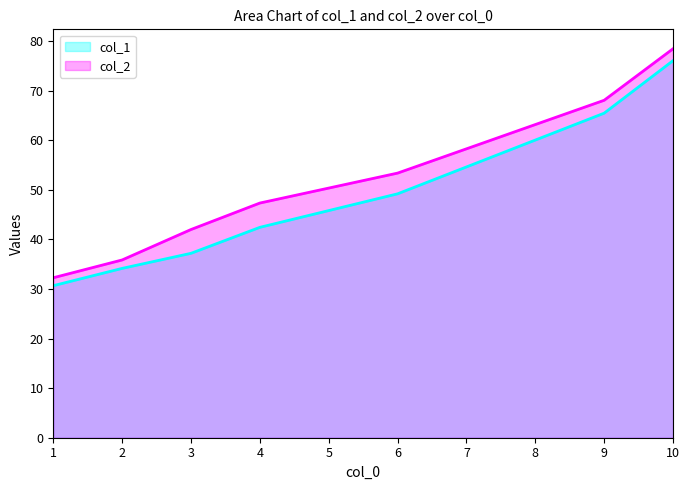

Which series has the largest total across all categories?

col_2